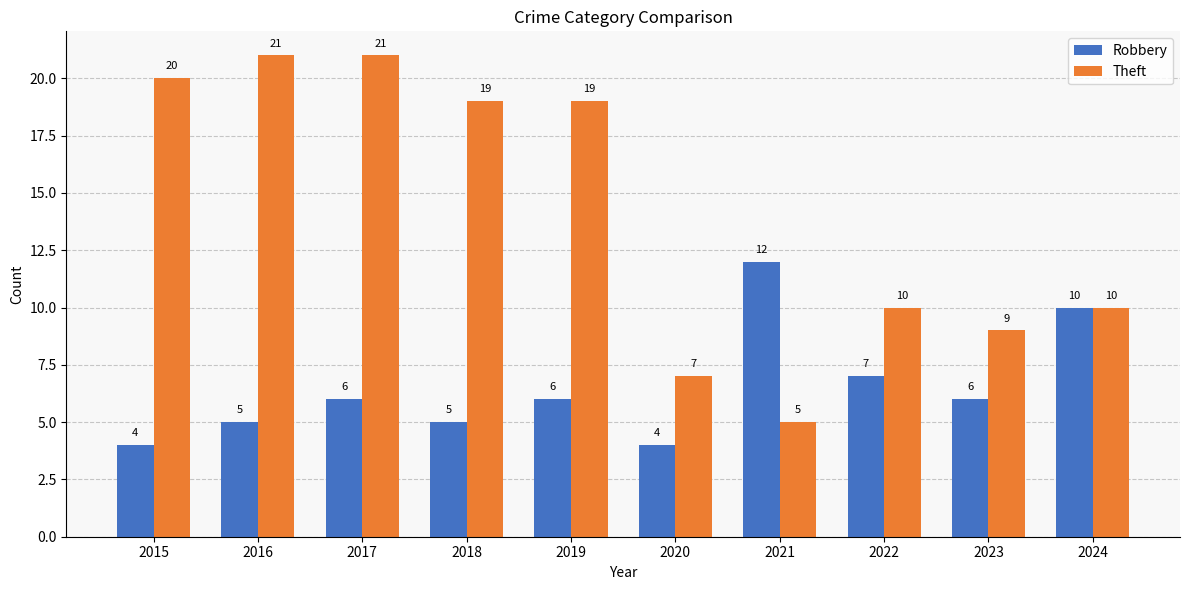

What is the maximum value shown in the chart?

21